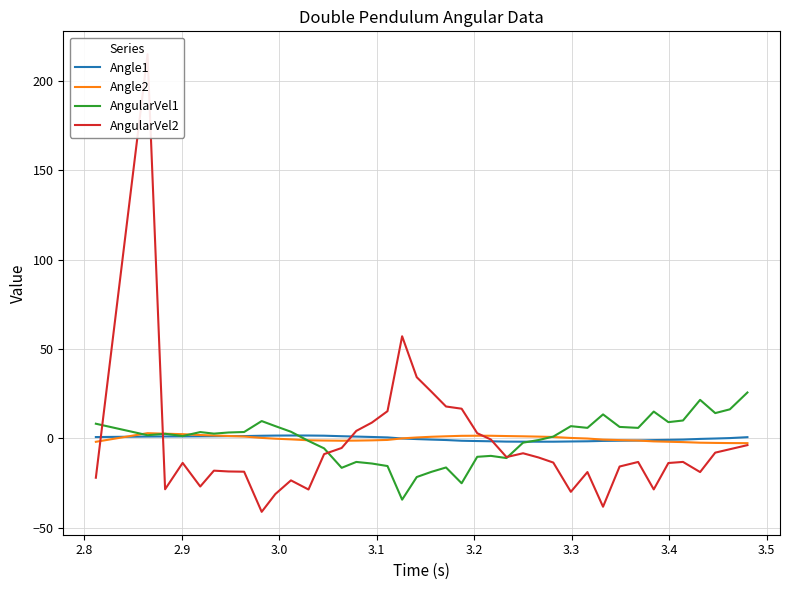

Does the chart display data point markers on the line(s)?

No